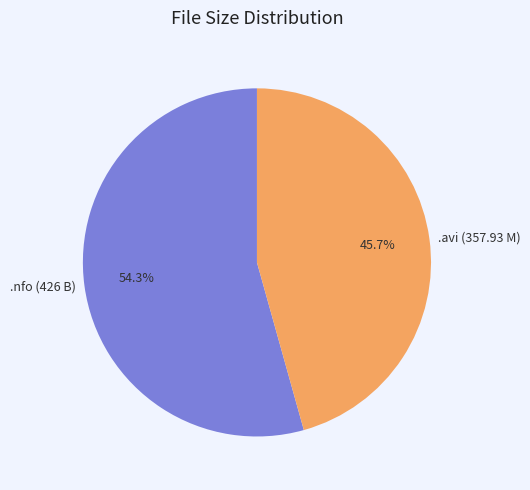

What is the largest slice in the pie chart?

.nfo (426 B)